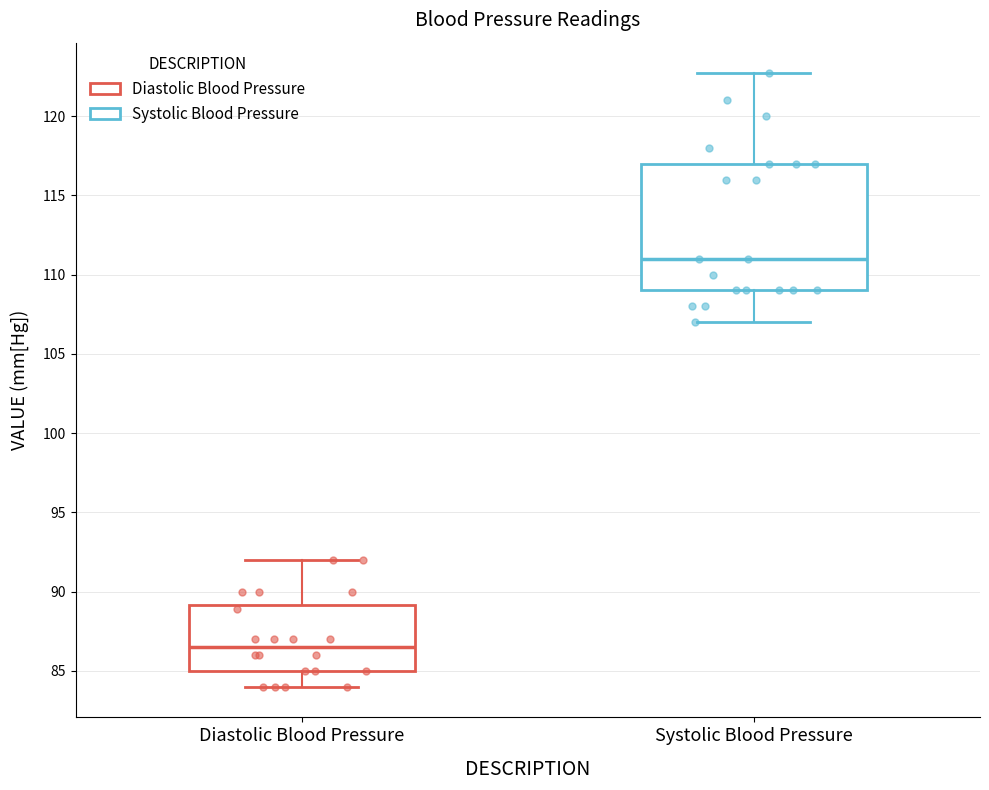

Reading left to right, read every box against the y-axis: the position of its median line, the range the box covers, and the ends of its whiskers. The values are not printed on the chart, so give them approximately, as read against the axis.

Diastolic Blood Pressure: median 86.5, box 85.0 to 89.0, whiskers 84.0 to 92.0
Systolic Blood Pressure: median 111.0, box 109.0 to 117.0, whiskers 107.0 to 122.5